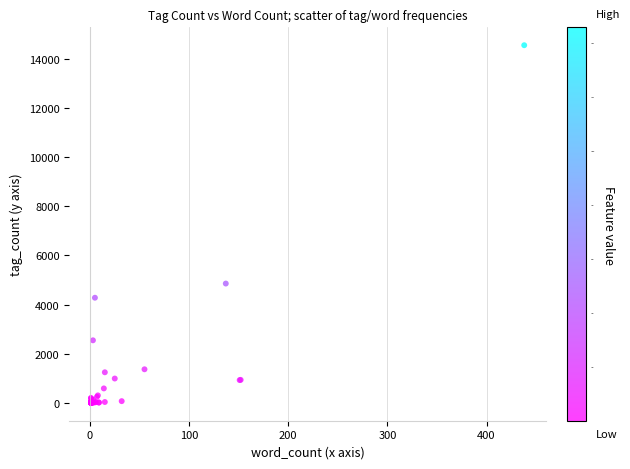

What Y value in the scatter plot is closest to 7275?

4854